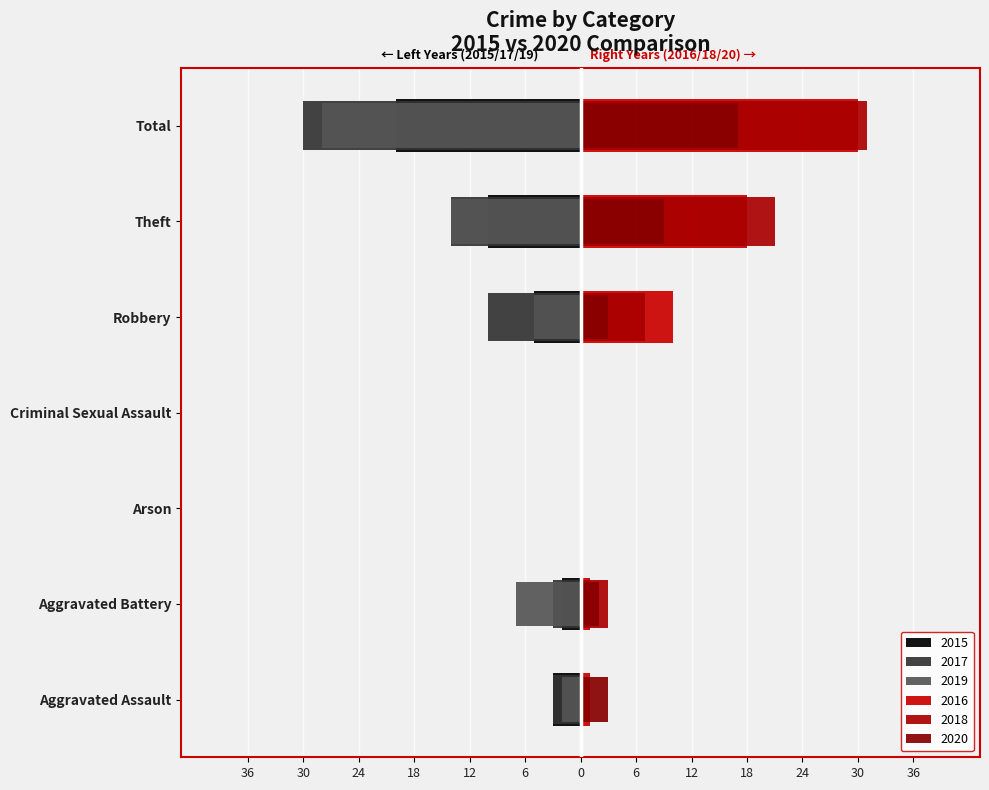

How many categories are shown in the chart?

7